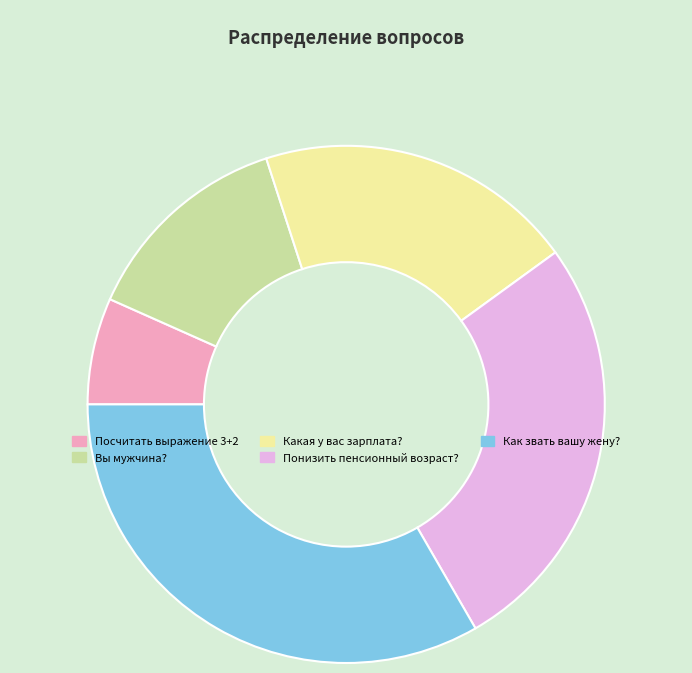

Is the sum of Посчитать выражение 3+2 and Вы мужчина? greater than half?

No